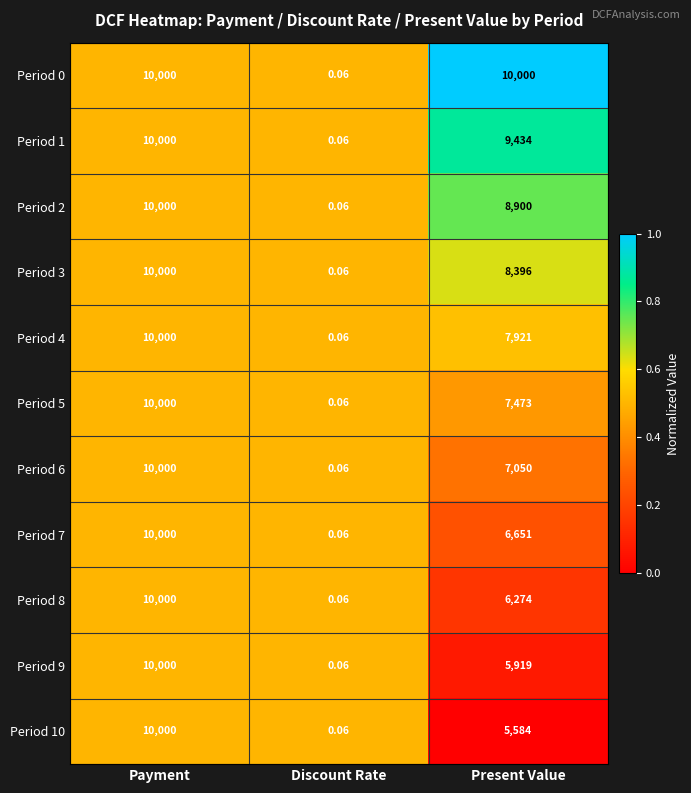

At which label is Period 8 closest to 5000?

Present Value